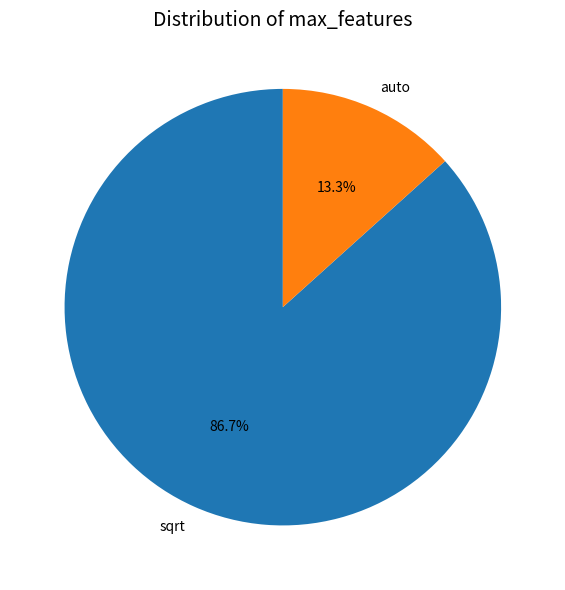

Does sqrt account for over 50% of the chart?

Yes